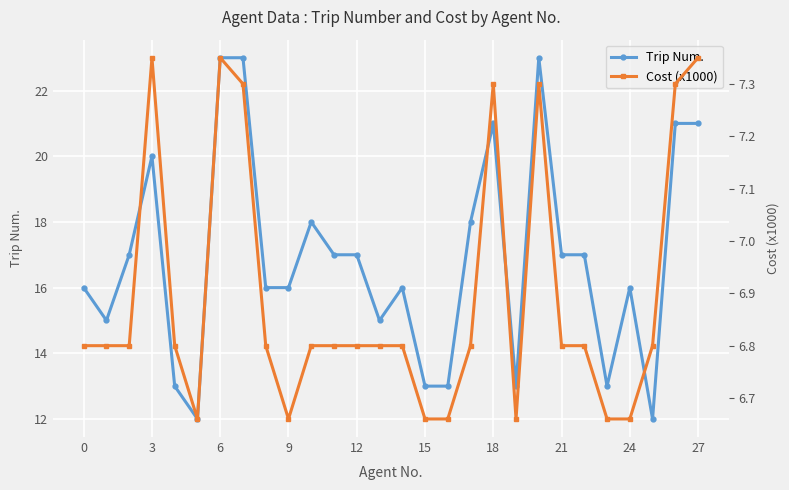

Which series has the largest range (max minus min)?

Trip Num.